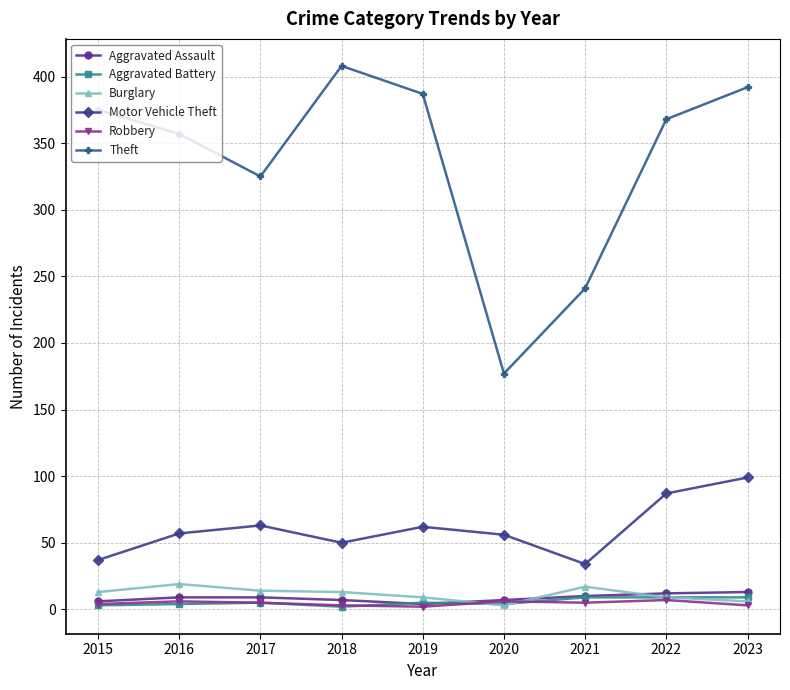

At which label is Theft closest to 292?

2017